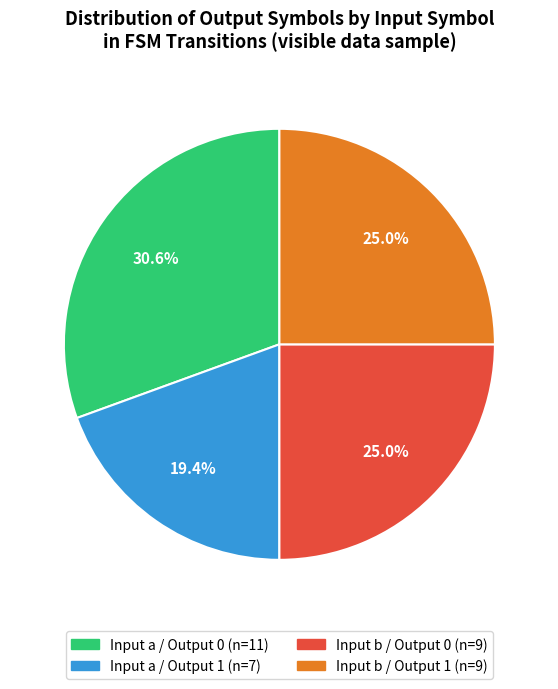

Is there any slice that represents more than half of the pie?

No